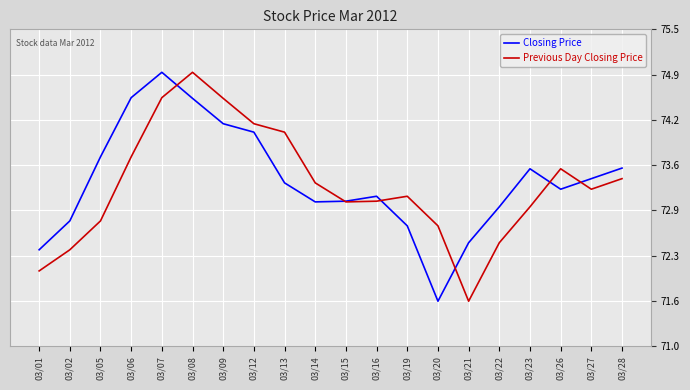

What value does the Previous Day Closing Price series have at 03/22?

72.5